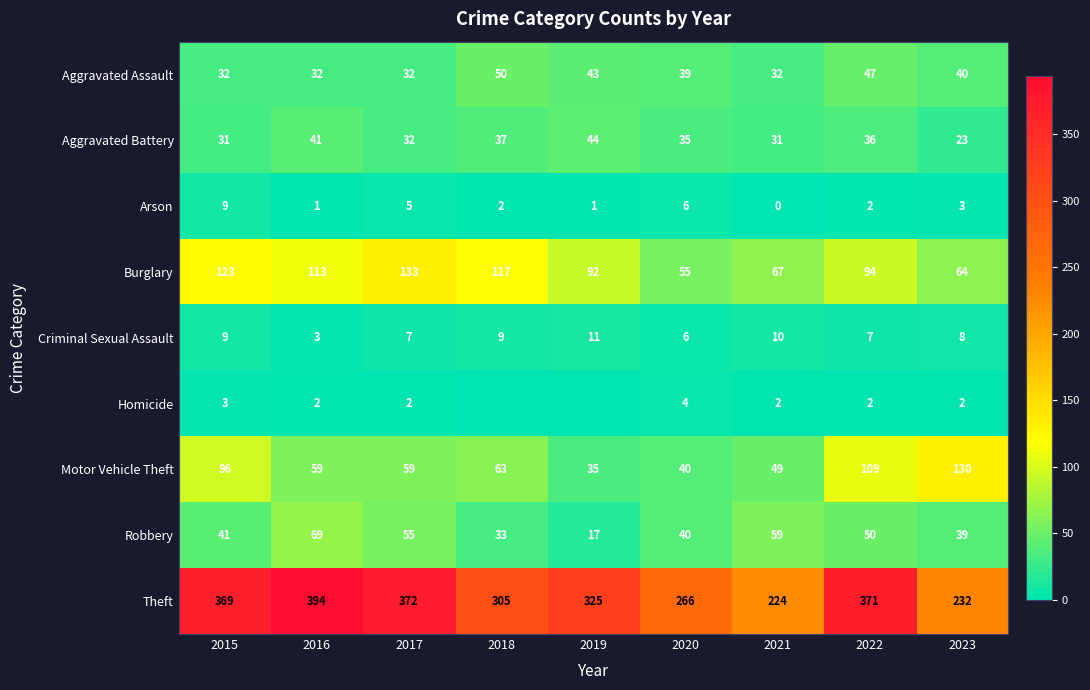

What is the total value across all series at 2015?

713